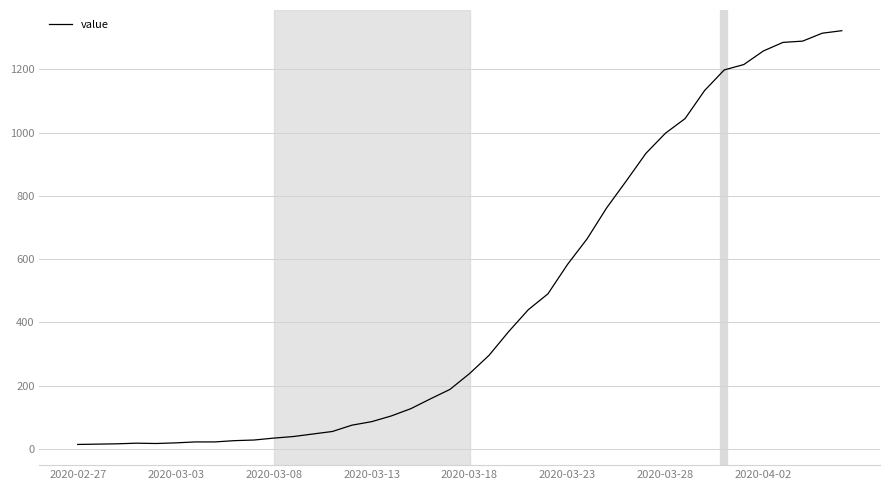

What is the maximum value shown in the chart?

1322